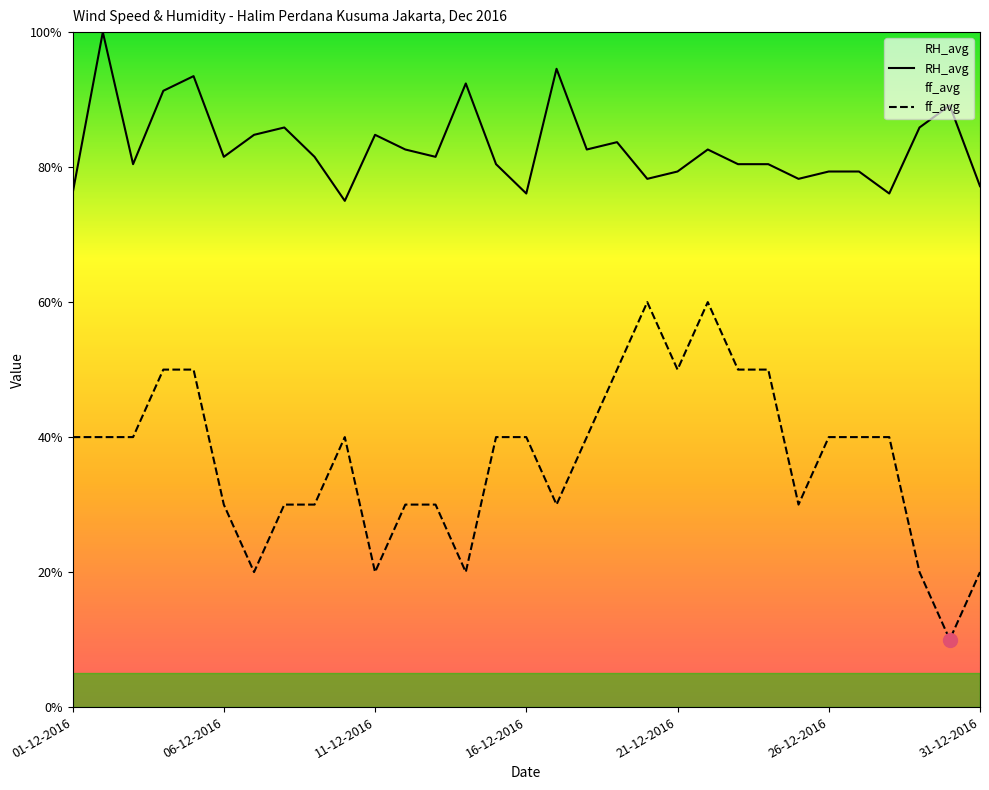

True or false: ff_avg and RH_avg cross at least once.

False